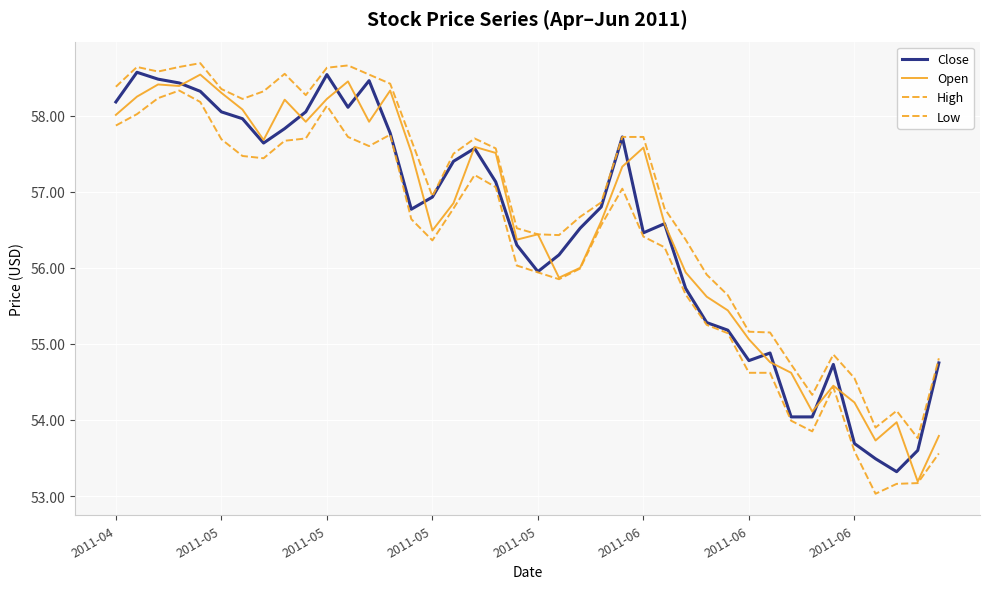

How many lines are shown in the chart?

4